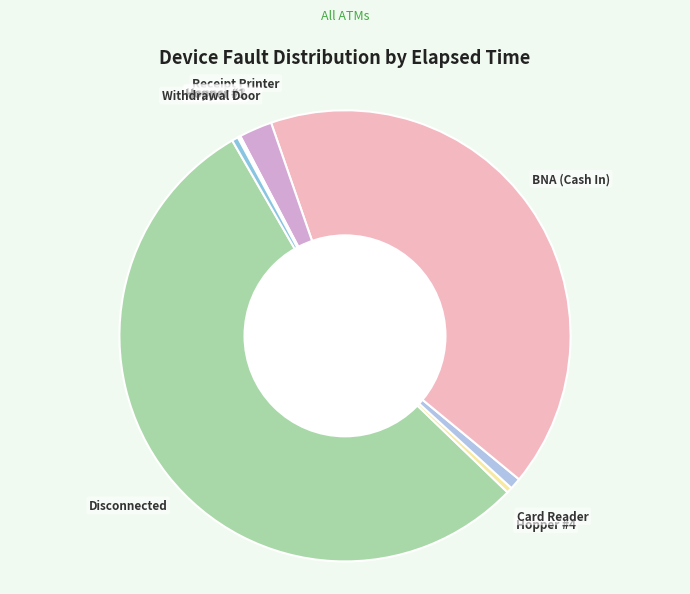

Do BNA (Cash In) and Hopper #4 together represent more than half of the pie?

No